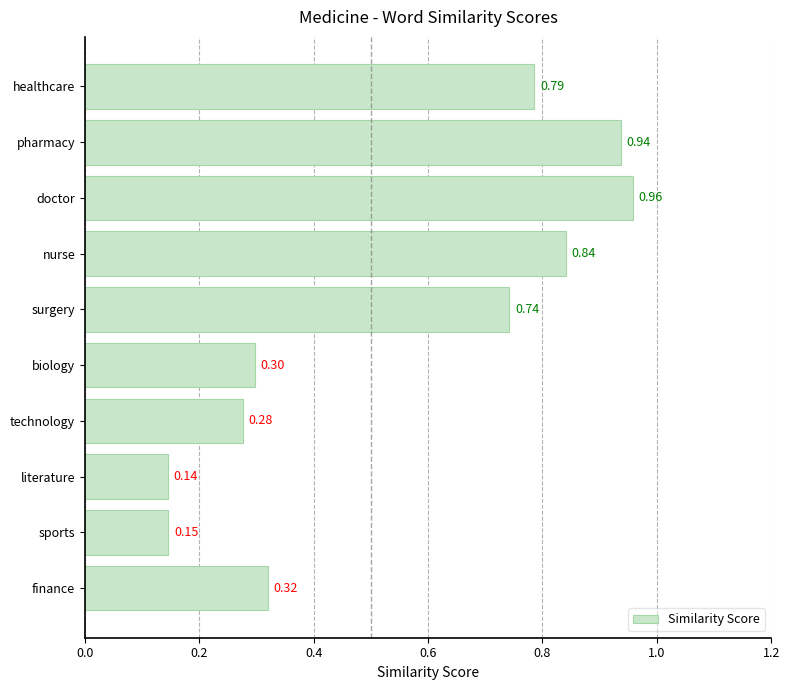

What is the label of the 6th bar from the top?

biology